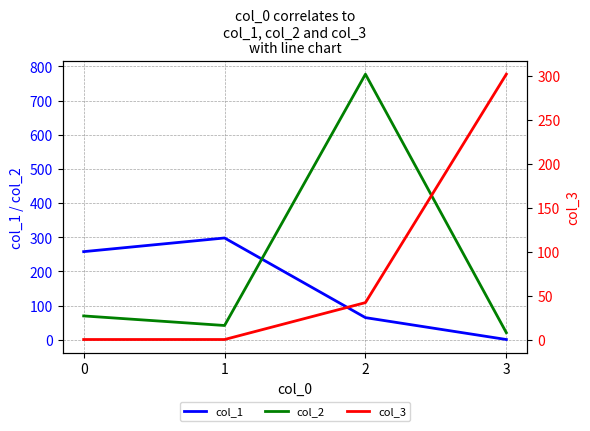

Reading right to left, transcribe all the data shown in this chart.

col_1: 3=1	2=65	1=298	0=258
col_2: 3=21	2=777	1=42	0=70
col_3: 3=302	2=42	1=0	0=0